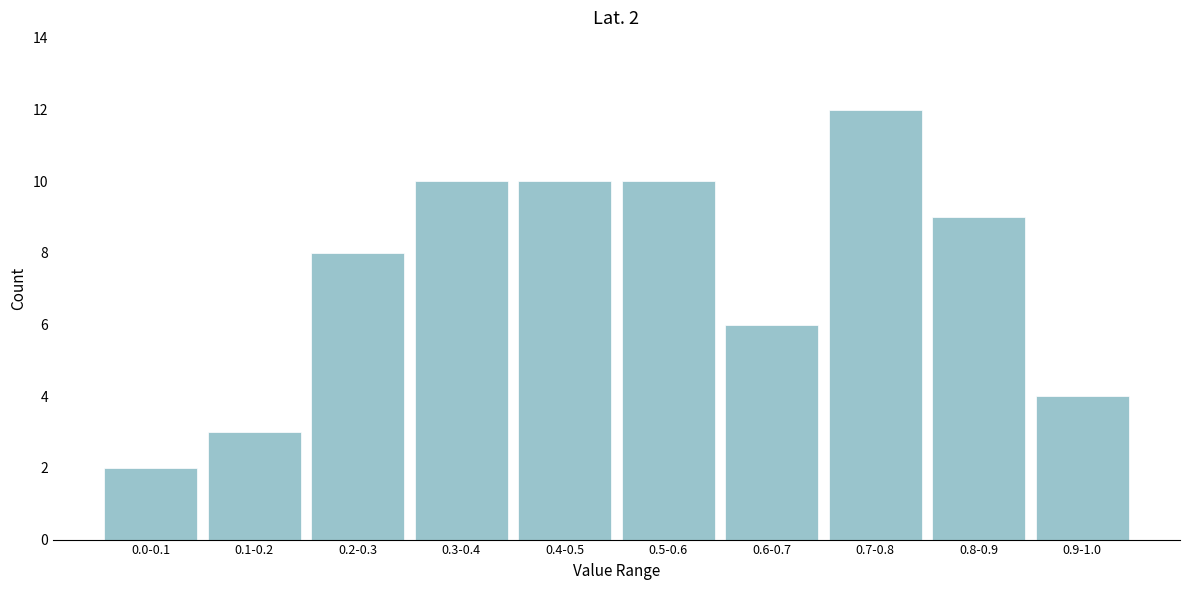

Reading left to right, extract all data points from this chart.

2	3	8	10	10	10	6	12	9	4